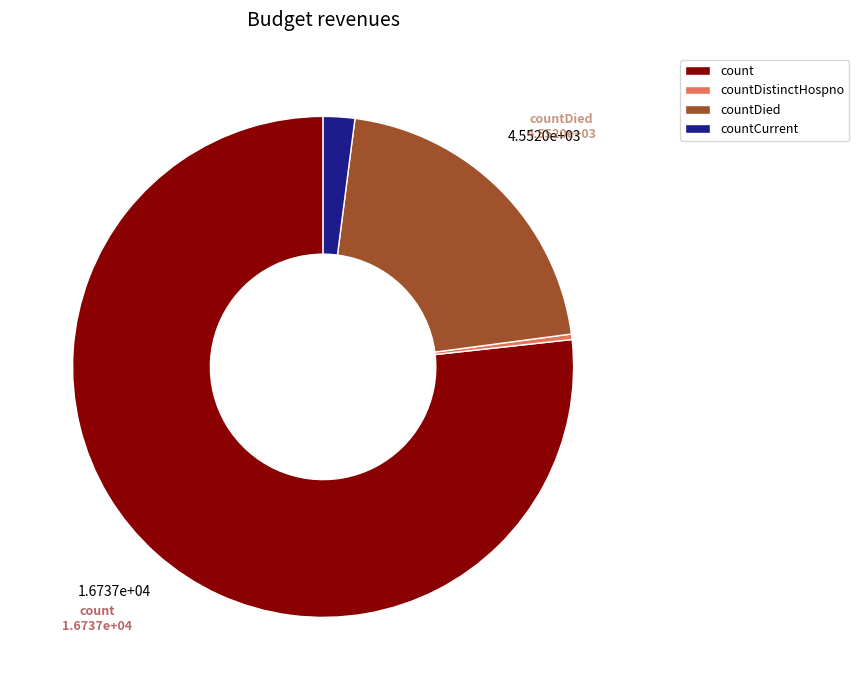

Rank the categories by value from lowest to highest.

countDistinctHospno, countCurrent, countDied, count